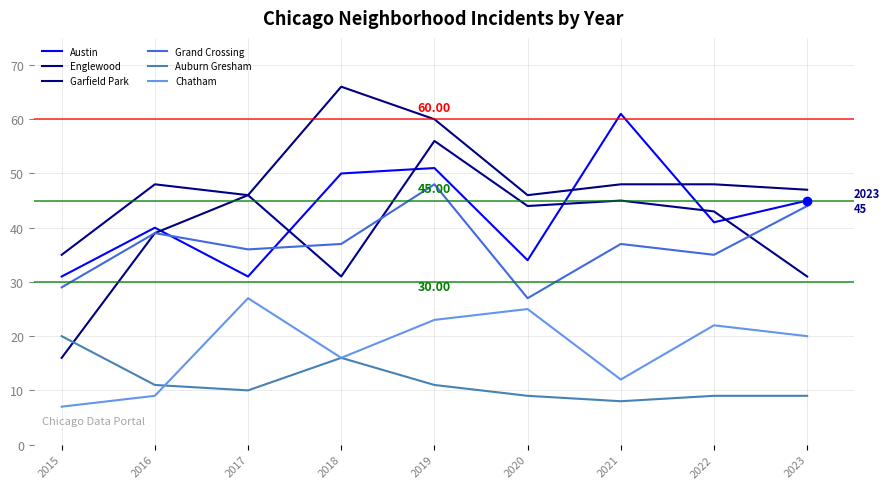

Is it true that Garfield Park equals 16 at 2015?

True